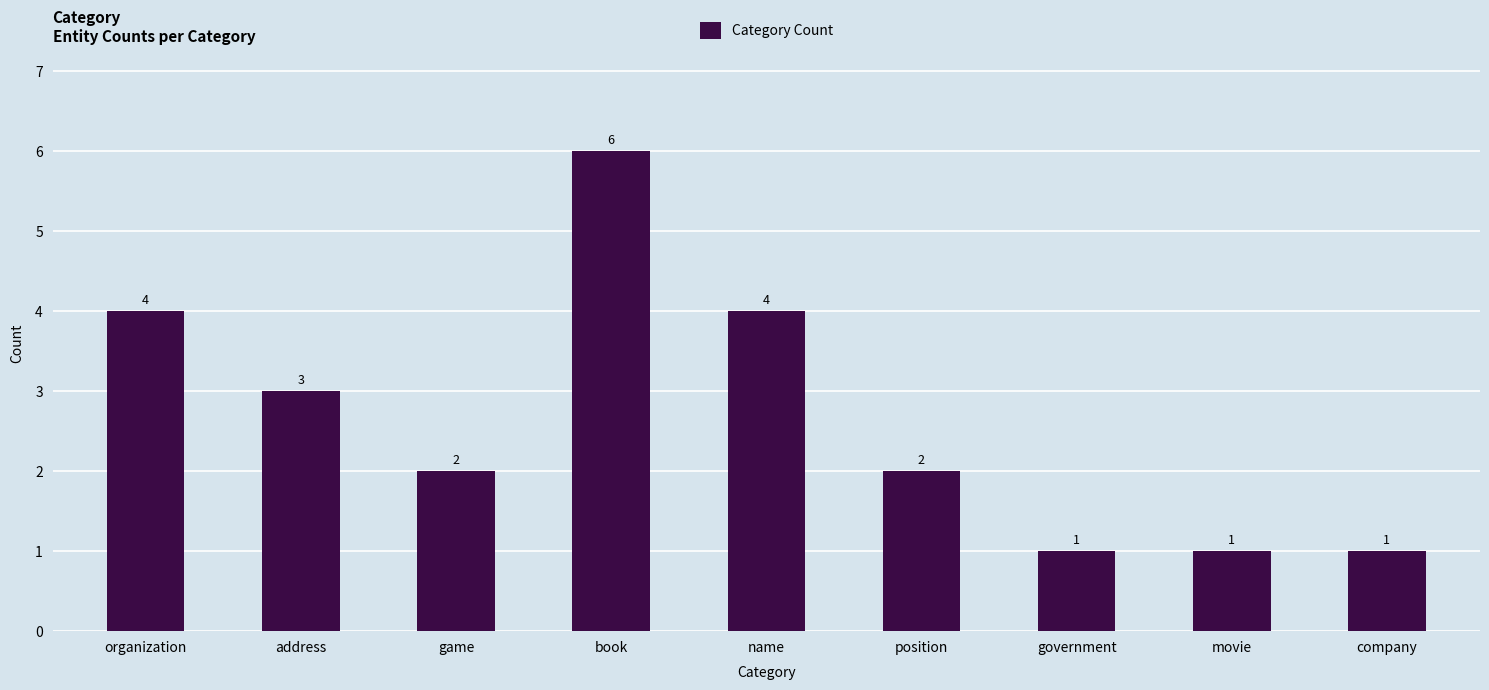

True or false: the data shows 1 at movie.

True